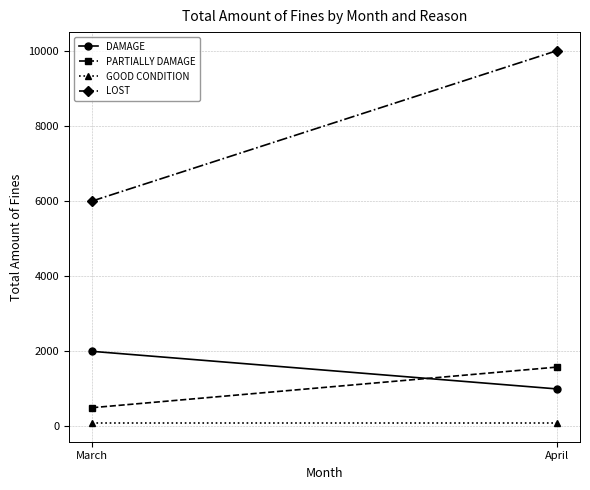

Rank the series by their maximum value, from lowest to highest.

GOOD CONDITION, PARTIALLY DAMAGE, DAMAGE, LOST